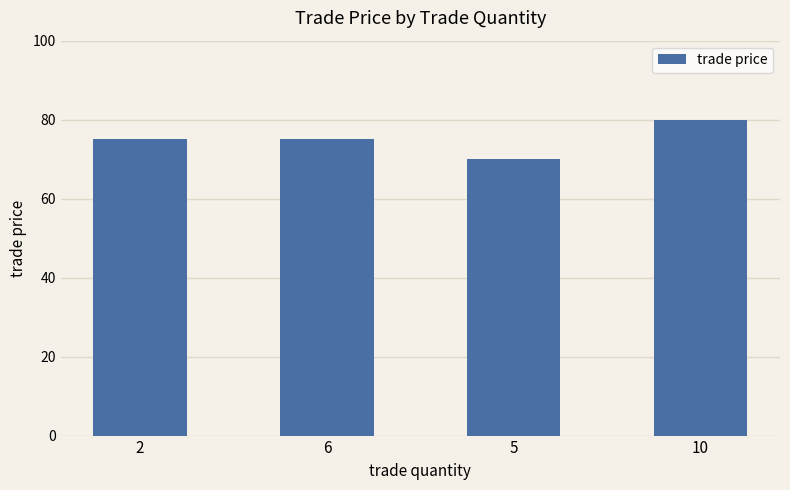

How many bars are there in total?

4